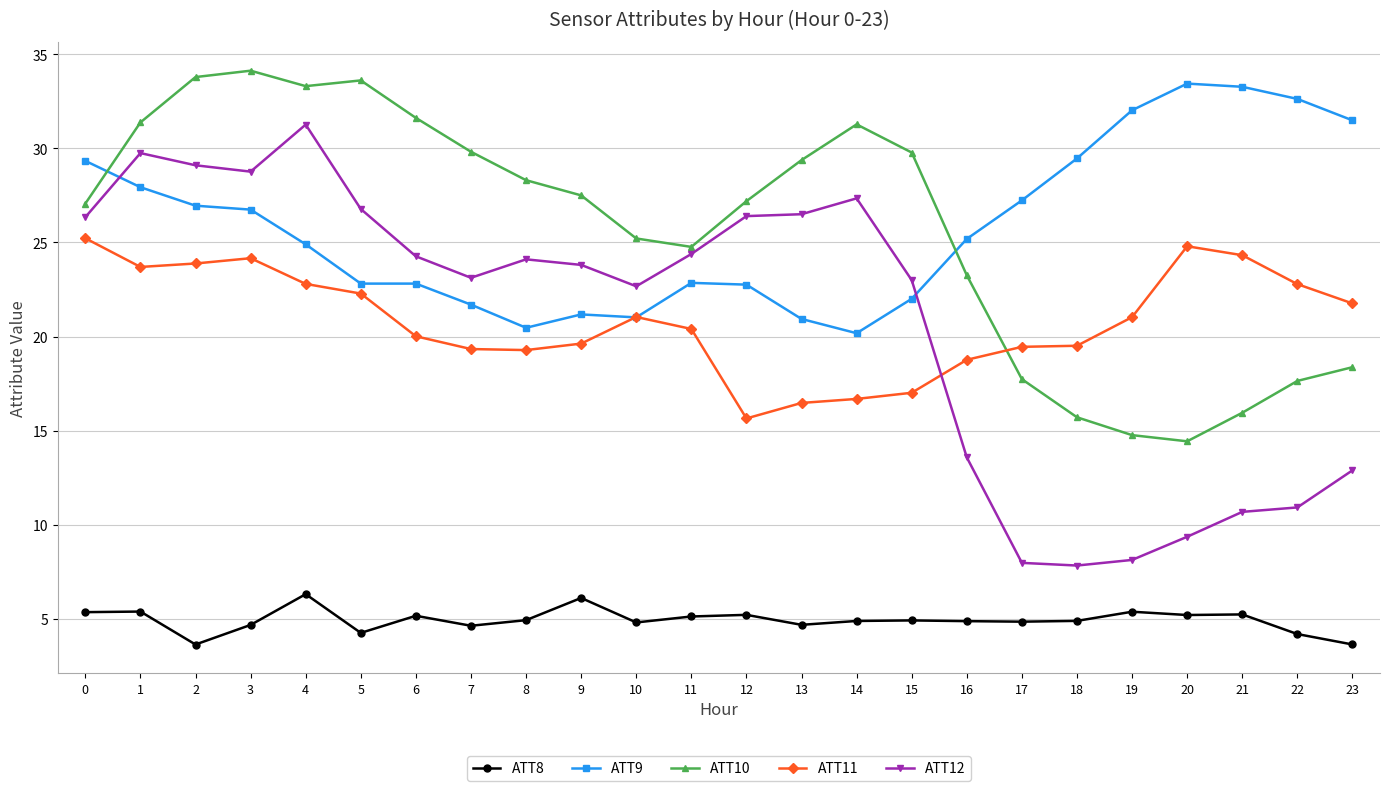

What is the maximum value for ATT10?

34.1